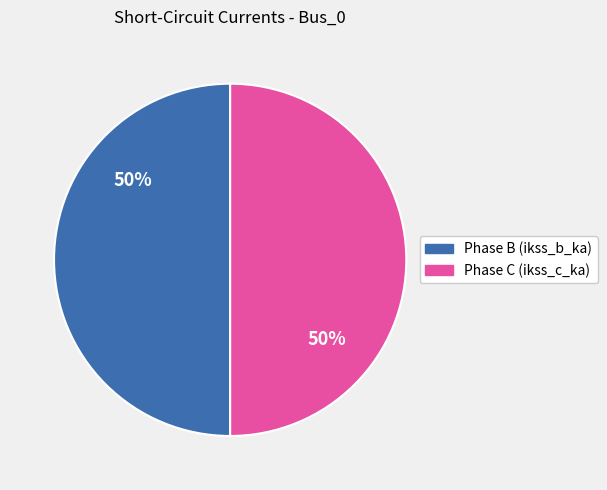

Approximately how many times larger is the value at Phase B (ikss_b_ka) compared to Phase C (ikss_c_ka)?

1.0